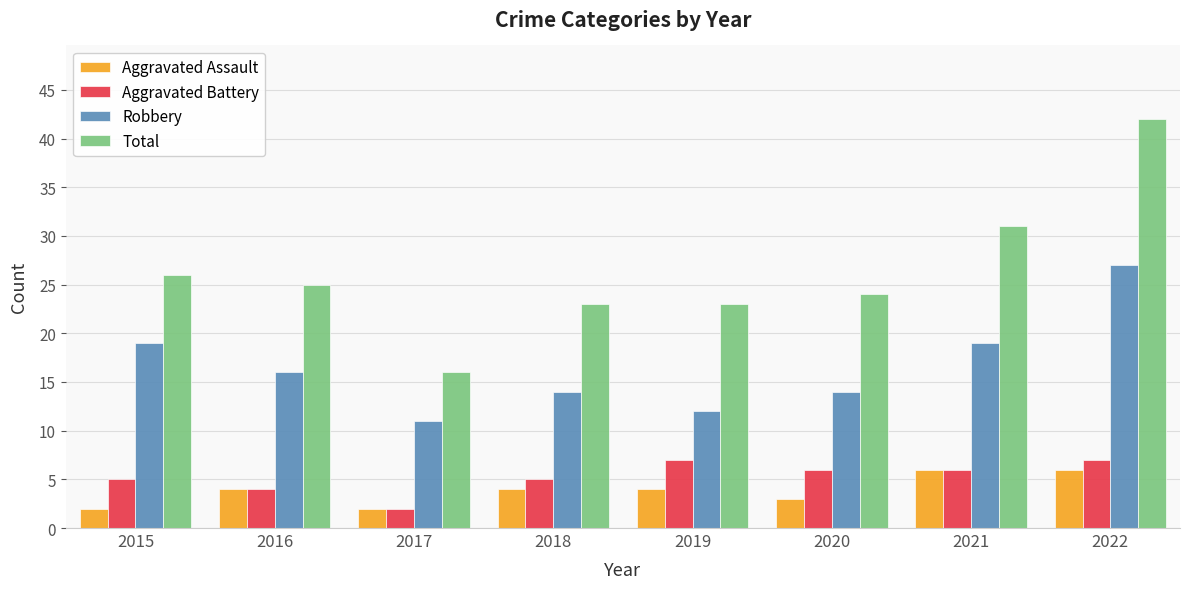

What is the total value across all series at 2020?

47